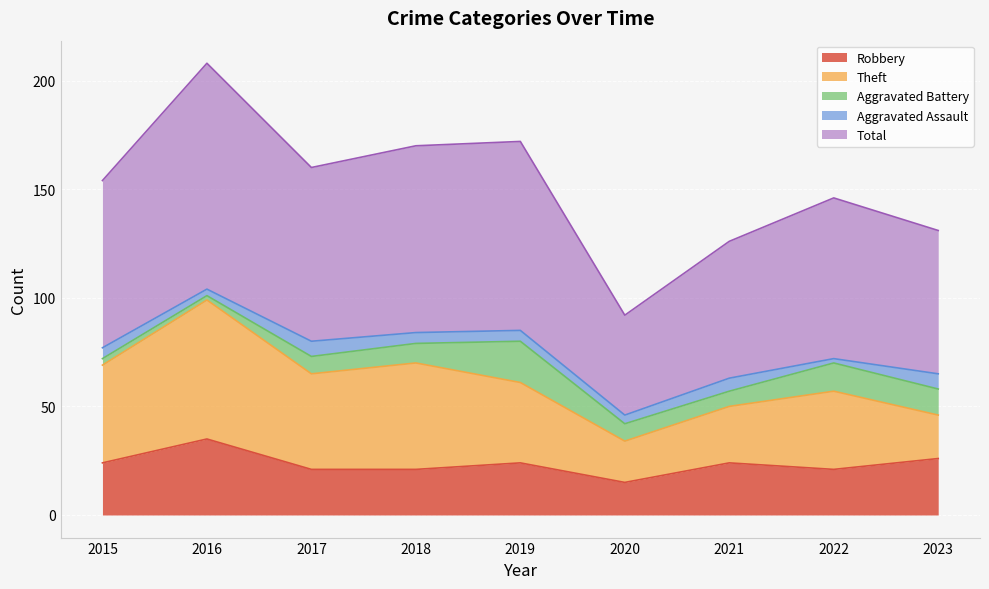

What is the difference between the maximum and minimum values in the Aggravated Battery series?

17